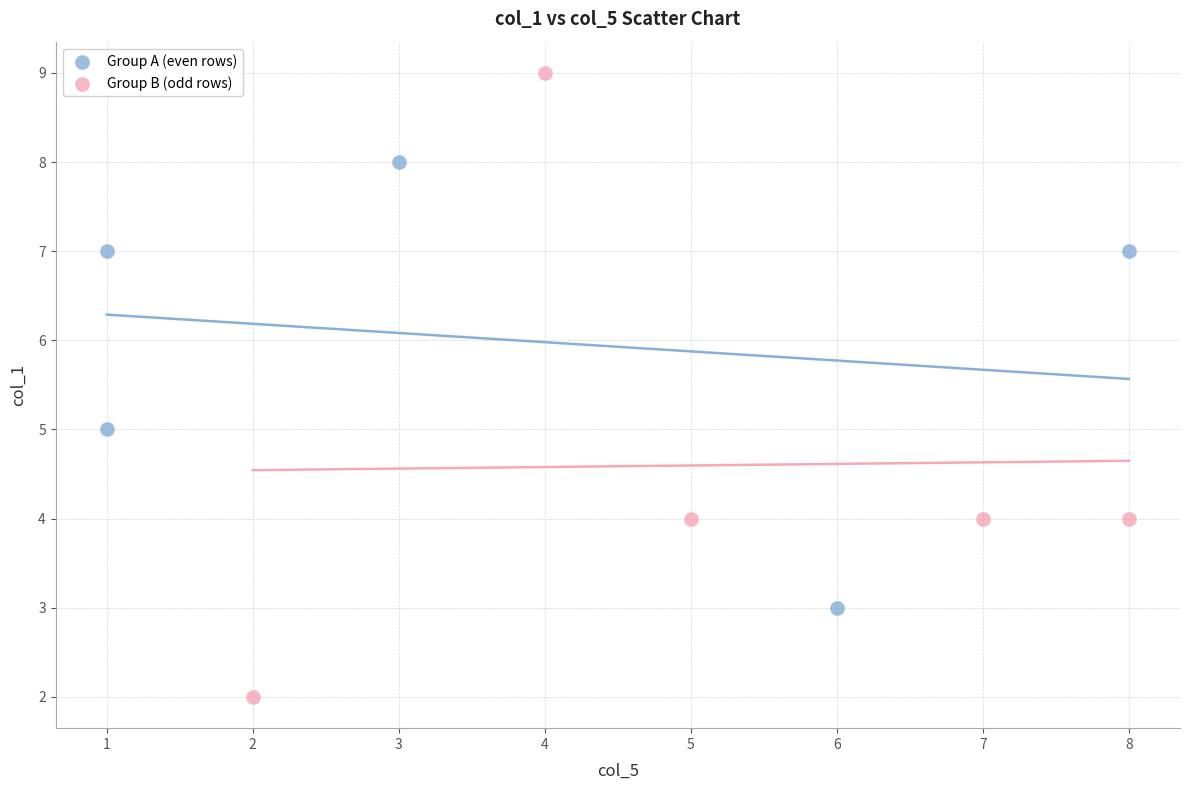

What are all the series names shown in the legend?

Group A (even rows), Group B (odd rows)